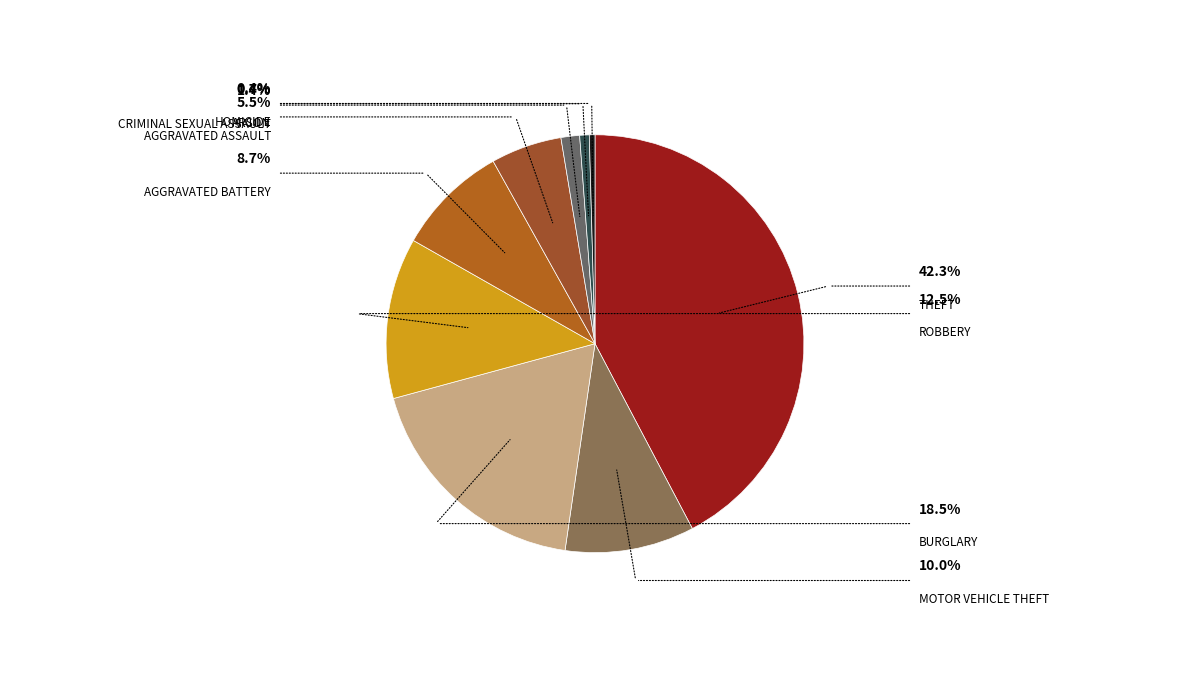

Count the number of slices in the pie.

9